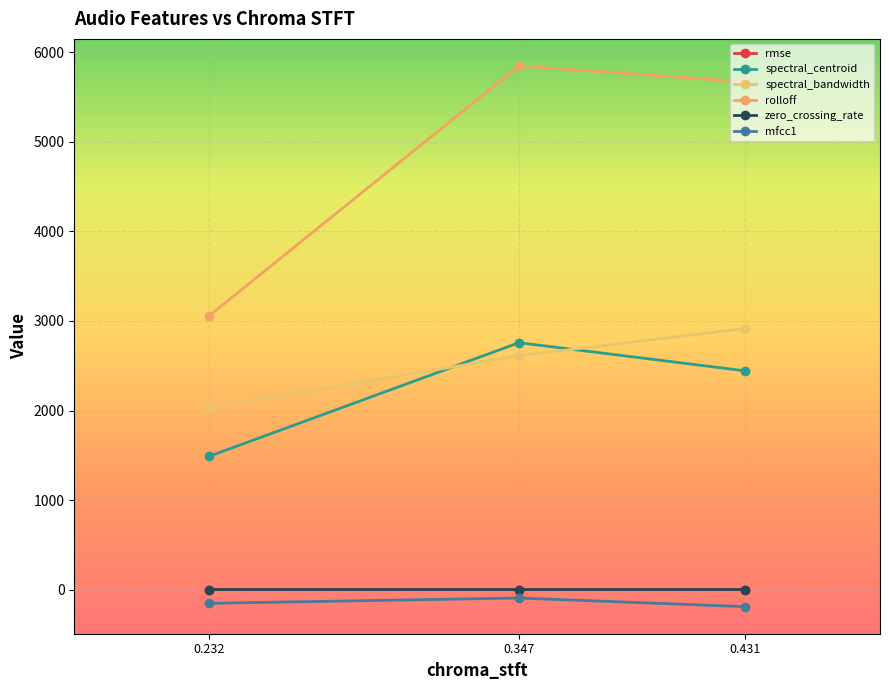

Between 0.431 and 0.347, which series saw the biggest shift?

spectral_centroid